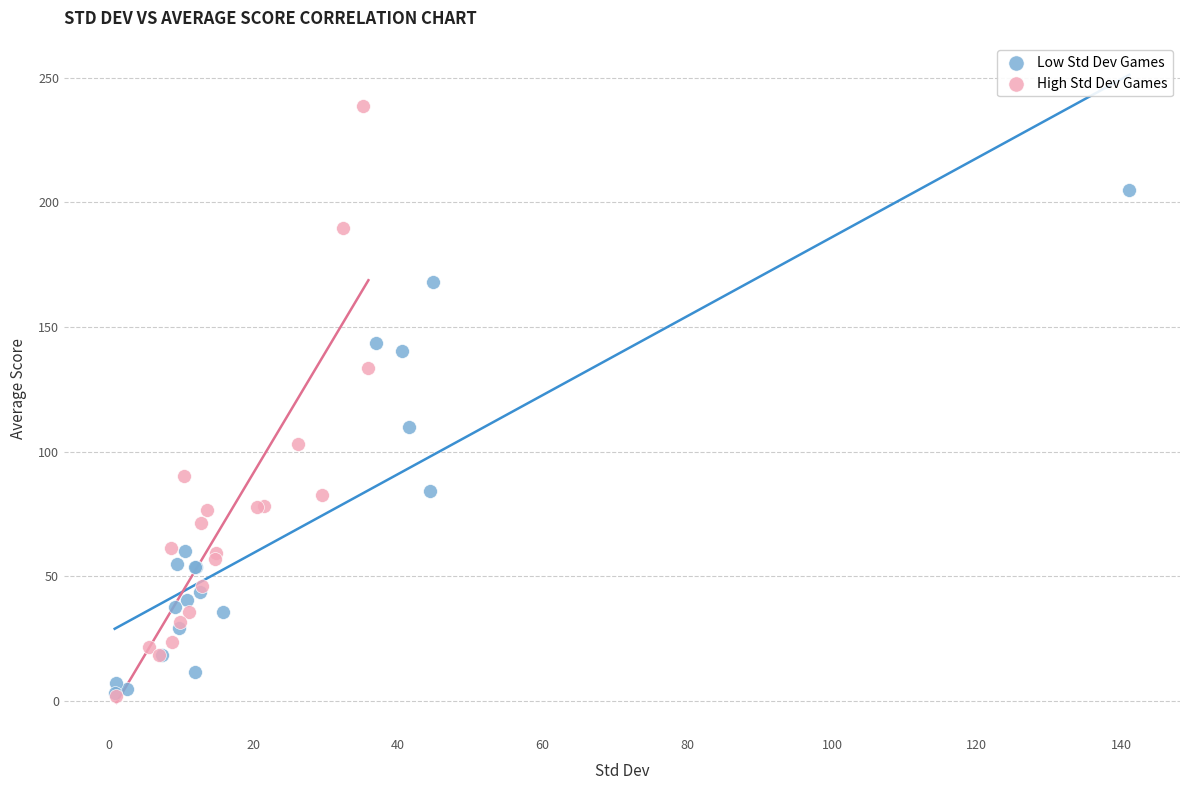

Which series reaches the maximum Y coordinate?

High Std Dev Games